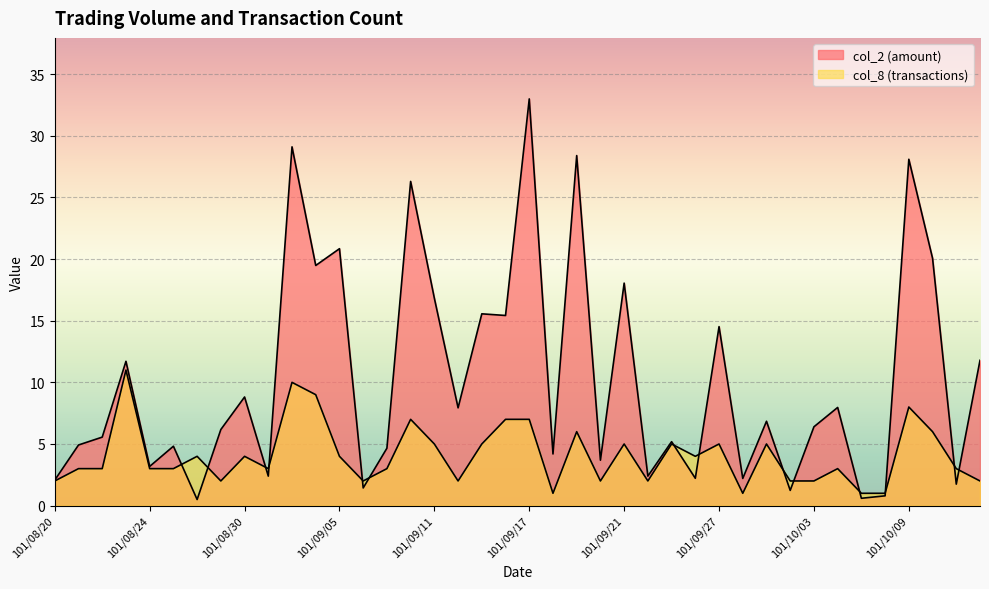

What is the highest value of the col_2 series?

33.0